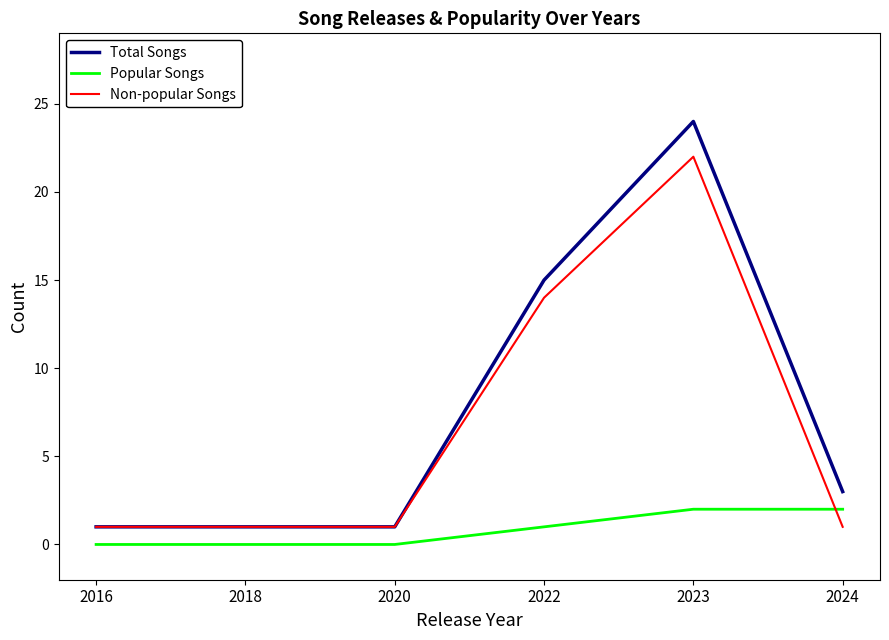

How many values in the Total Songs series are below 3?

3